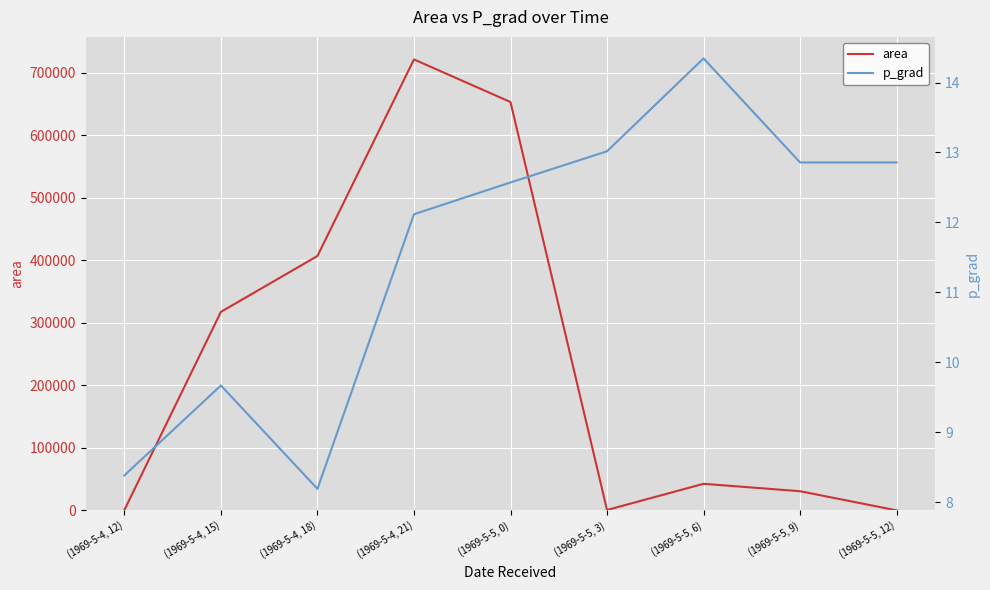

After their last crossing, which series has the higher values: area or p_grad?

p_grad